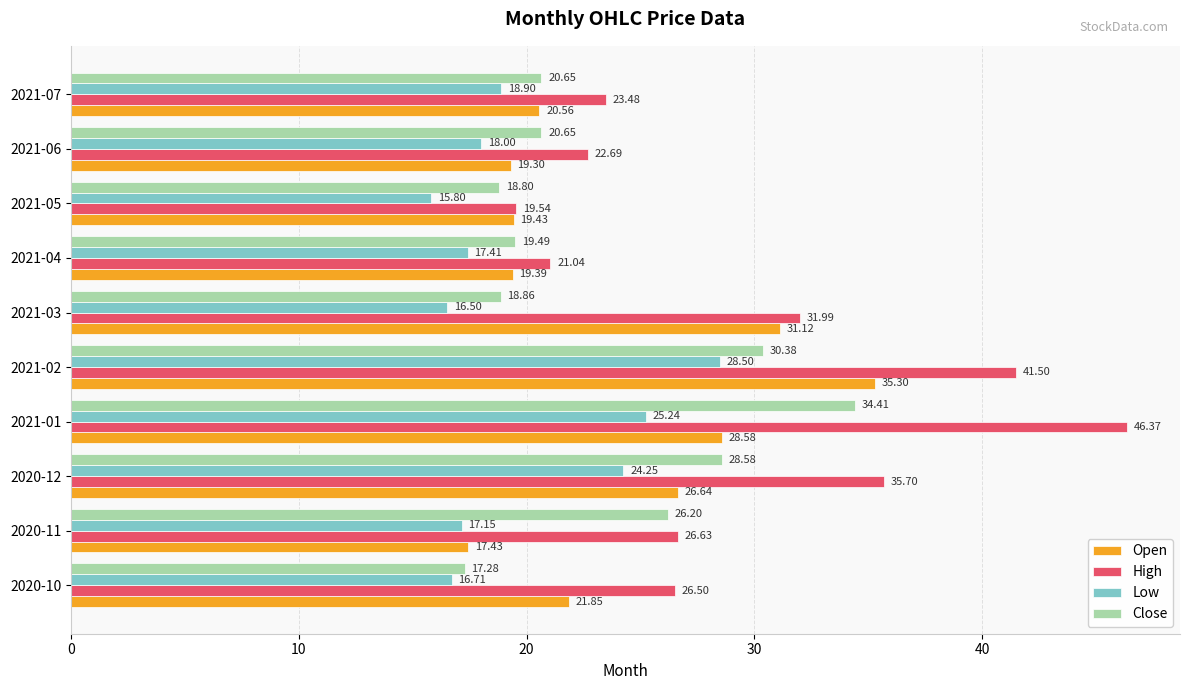

Which label corresponds to the smallest value in the chart?

2021-05